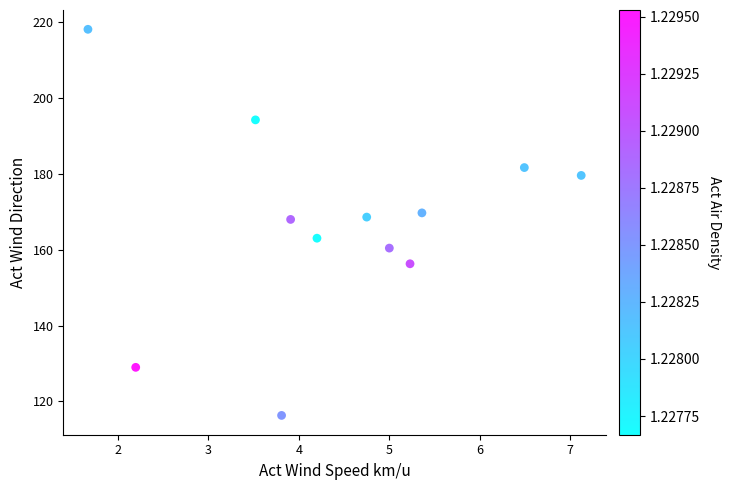

What is the range of X values (max minus min)?

5.5